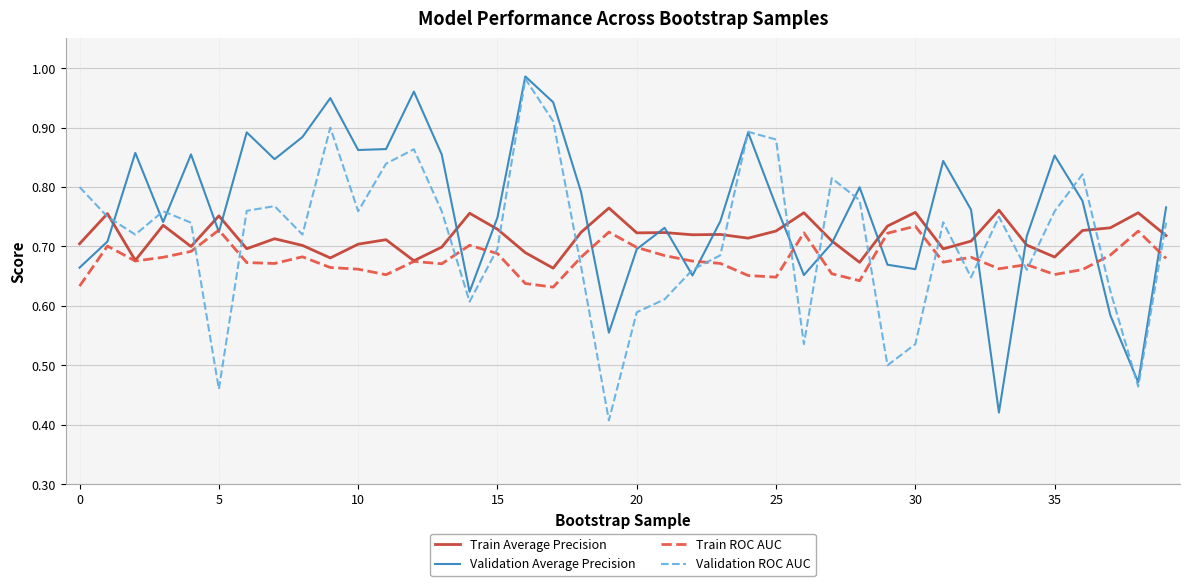

Which series has the largest total across all categories?

Validation Average Precision